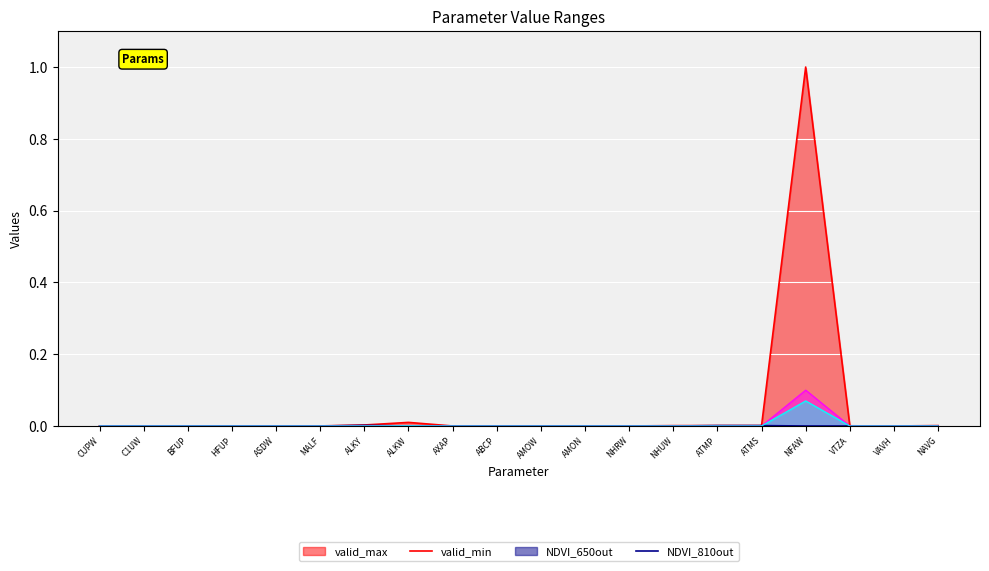

Where is the first local minimum for valid_max?

AMOW